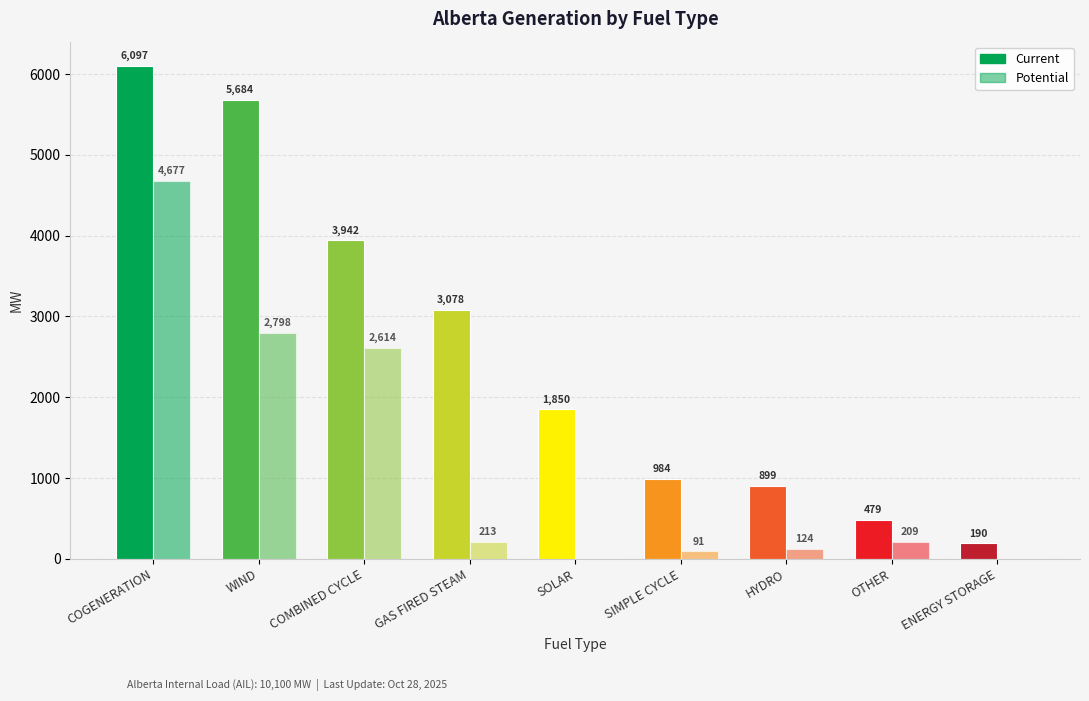

True or false: Current has a value of 190 at ENERGY STORAGE.

True